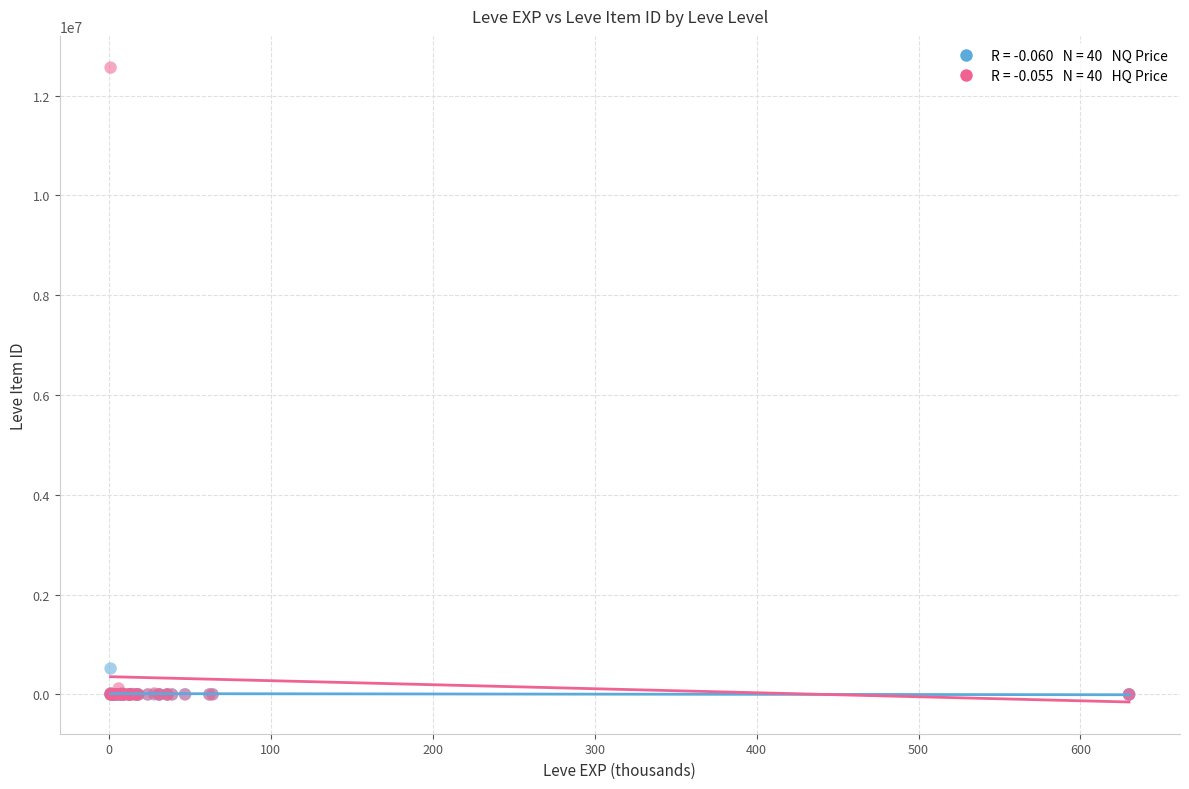

Across all series, what Y value is closest to 6279999?

519001.9